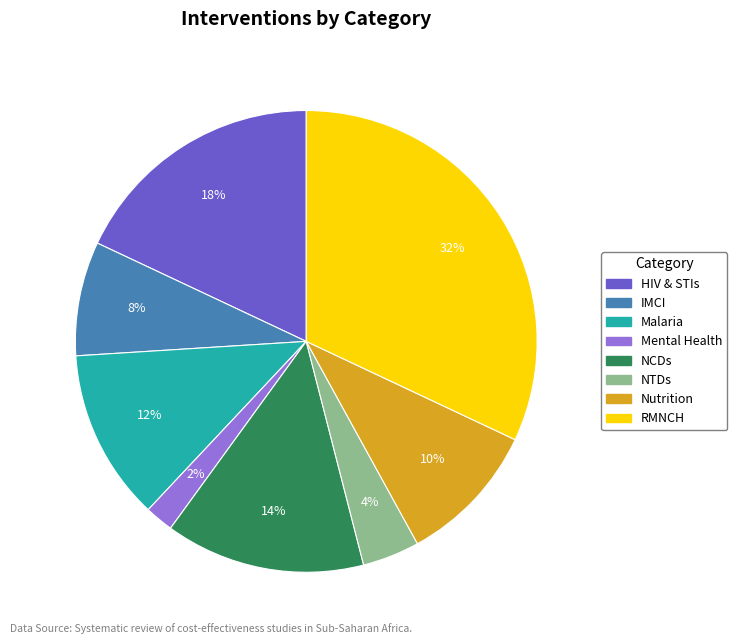

What is the largest slice in the pie chart?

RMNCH